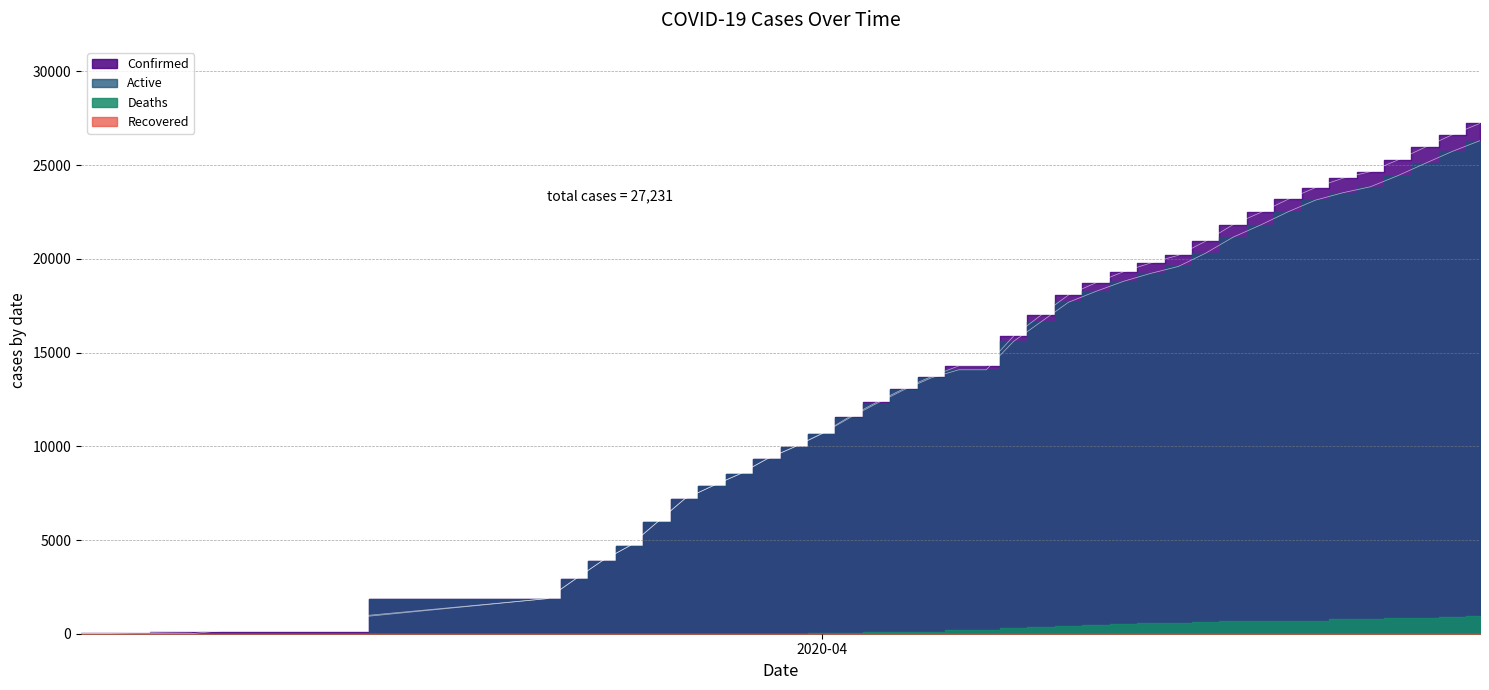

The value of Confirmed at 04-14-2020 is 6831. True or false?

False